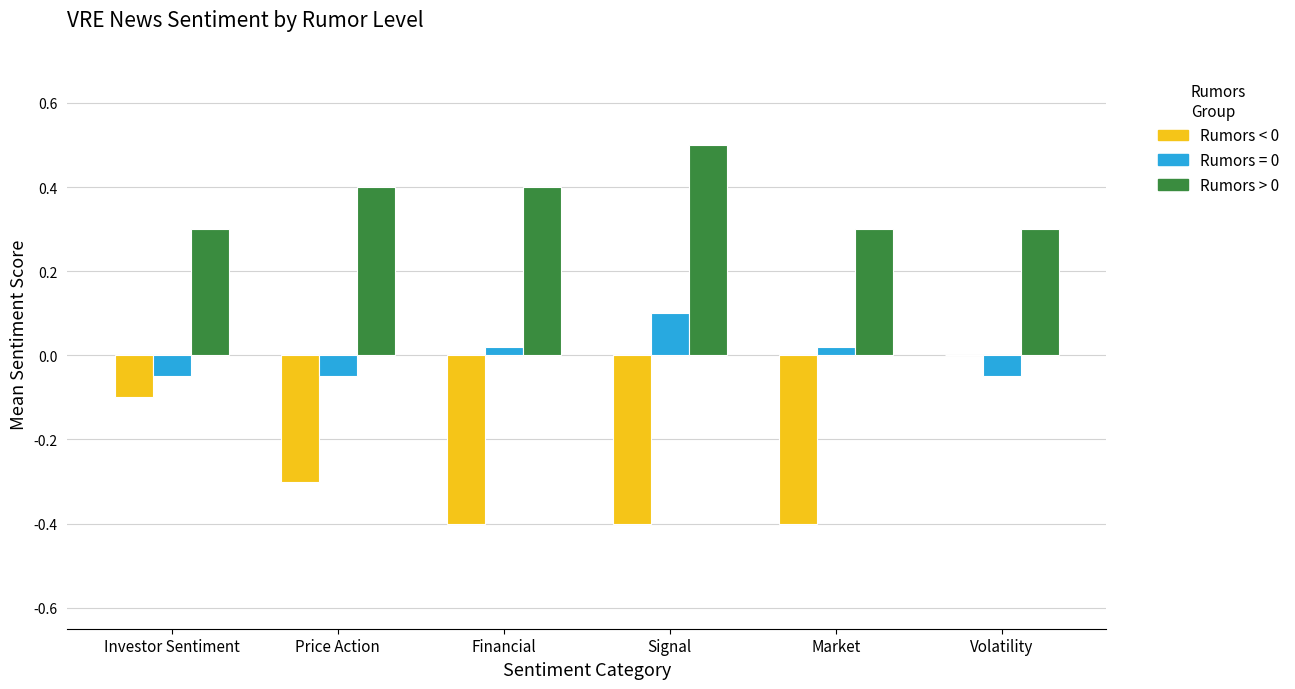

At which category does the chart reach its peak across all series?

Signal